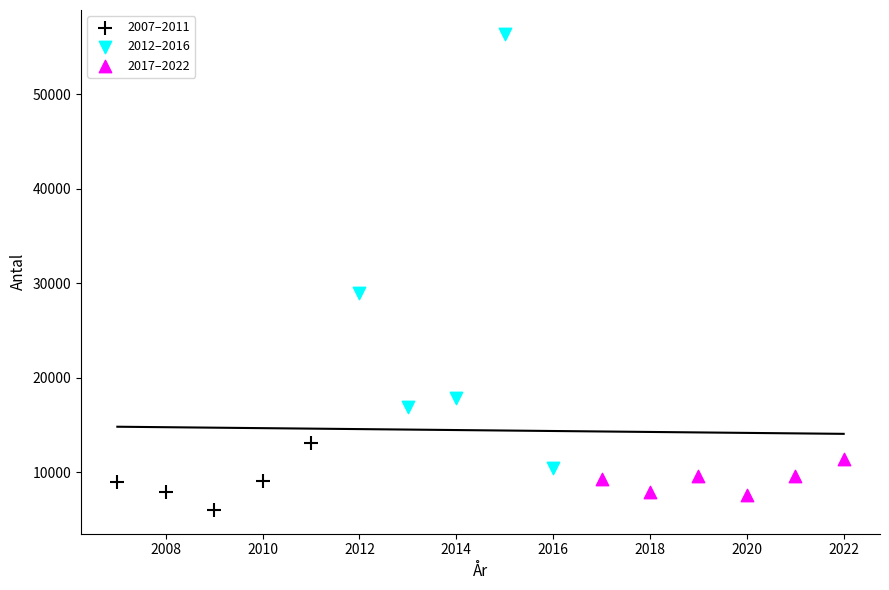

What are all the series names shown in the legend?

2007–2011, 2012–2016, 2017–2022